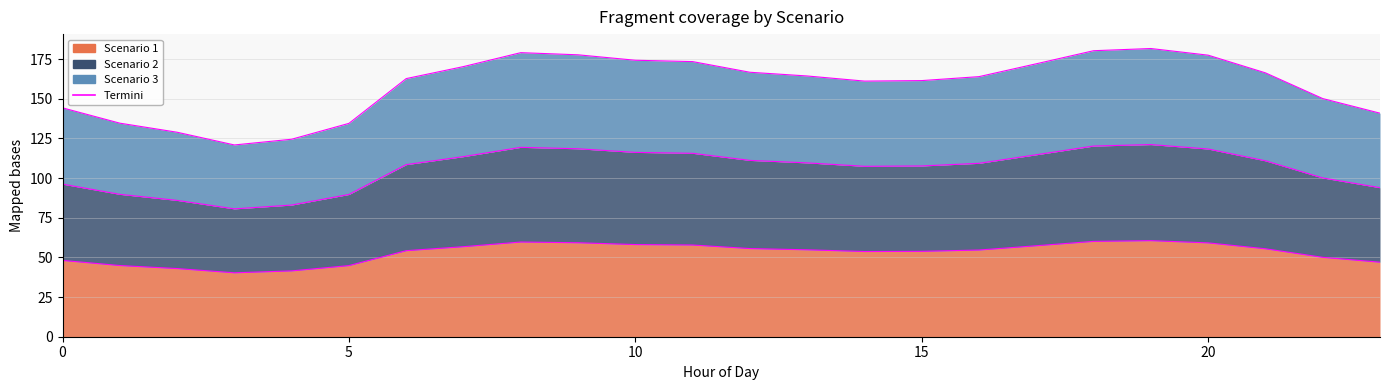

Between 13 and 16, which series saw the biggest shift?

Scenario 3